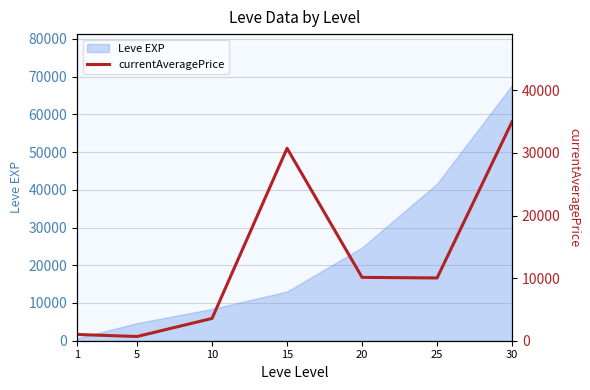

What is the difference between the values at 10 and 1?

2562.2